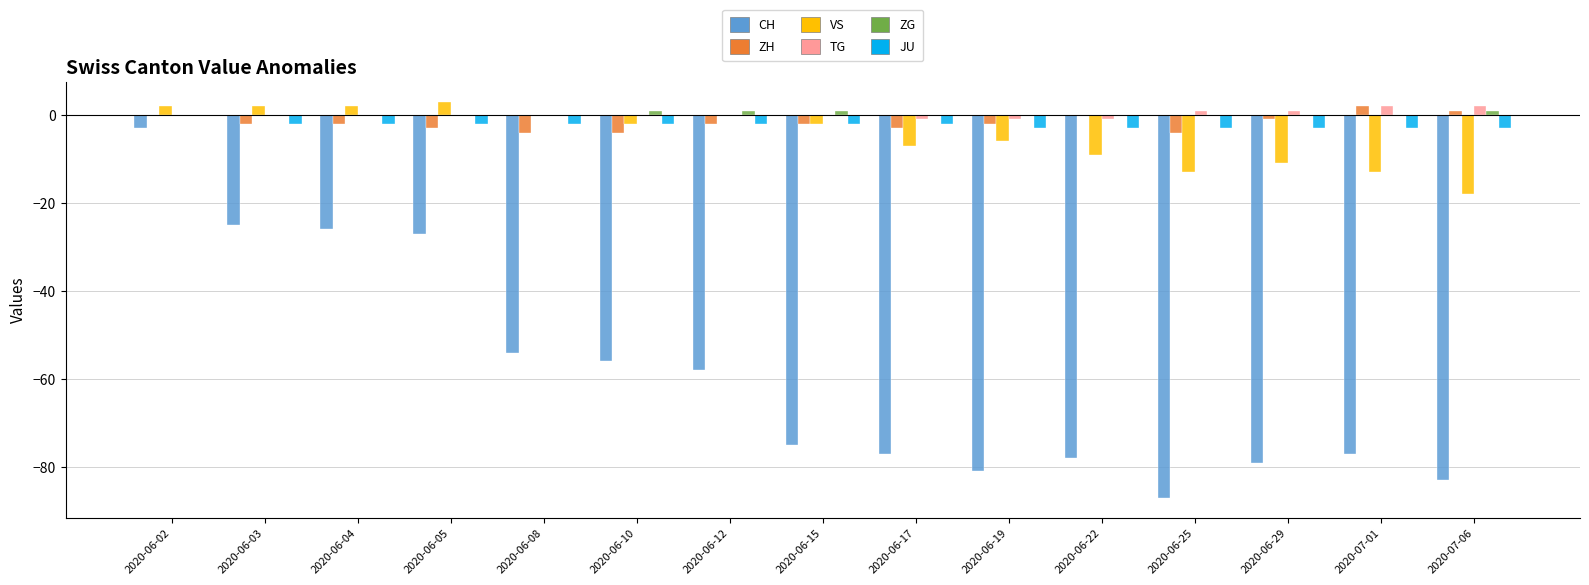

Which category has the highest value in the JU series?

2020-06-02